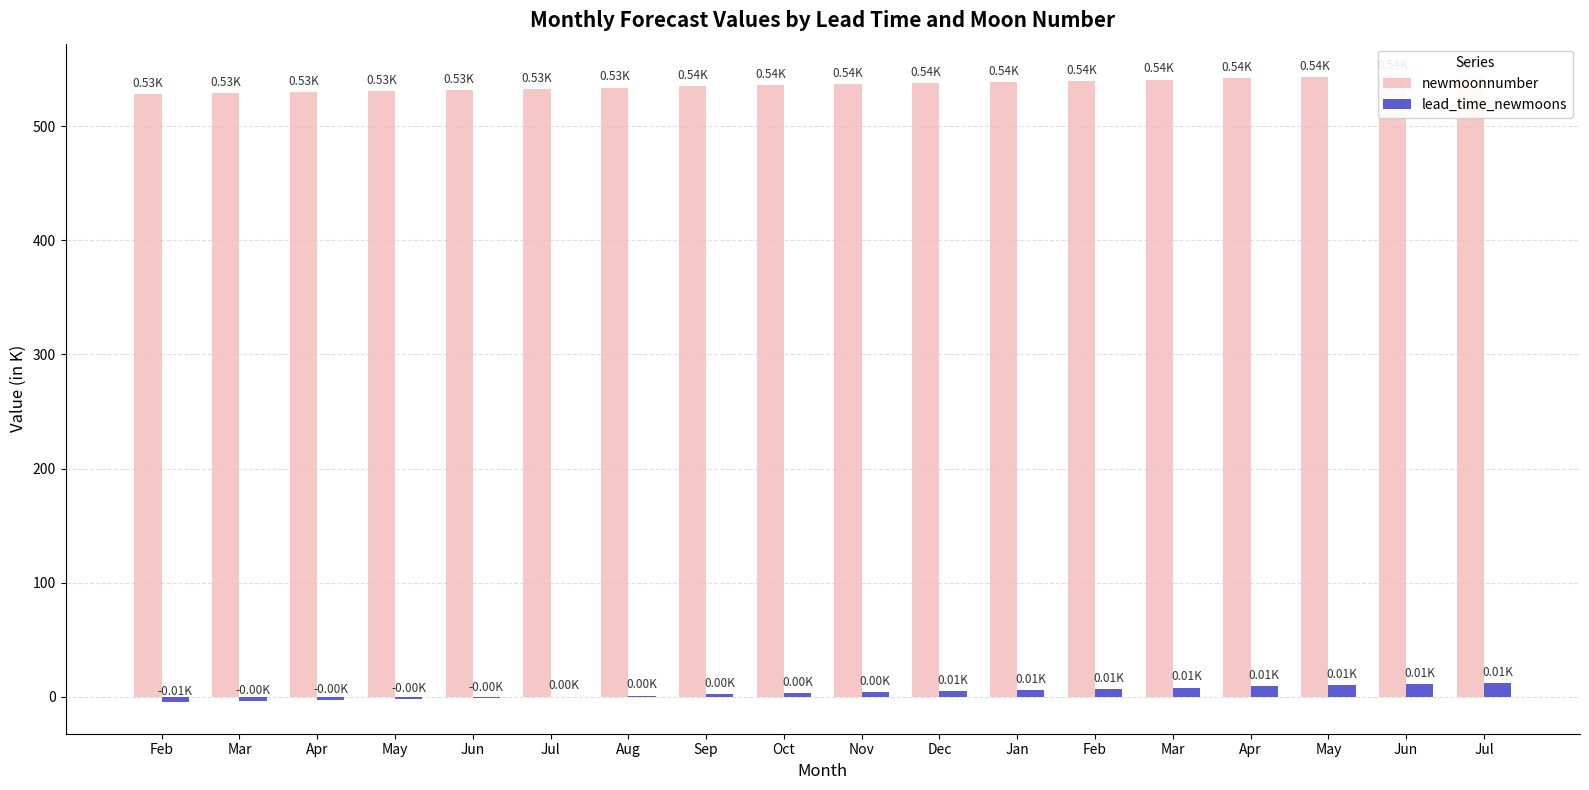

Count the number of categories in the chart.

18